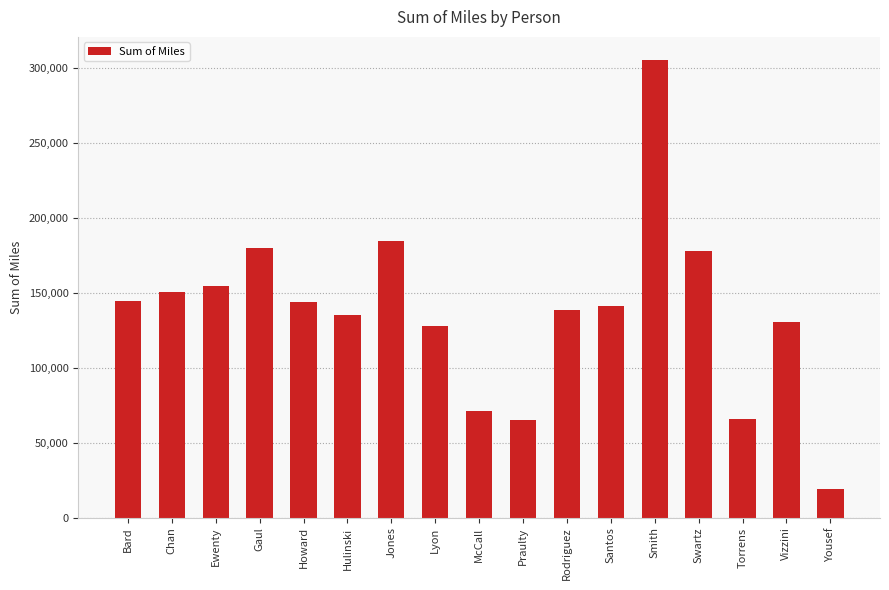

Are the bars grouped side by side (vs. stacked)?

No